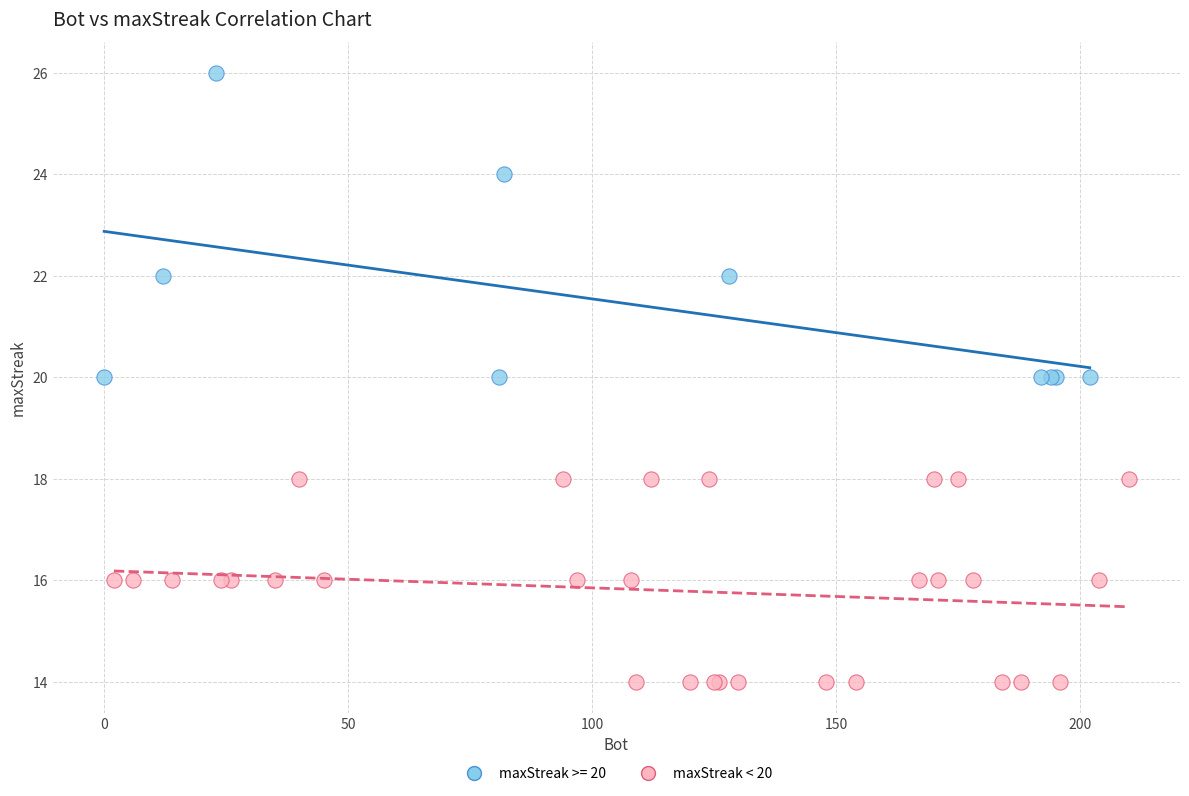

Which series reaches the minimum Y coordinate?

maxStreak < 20